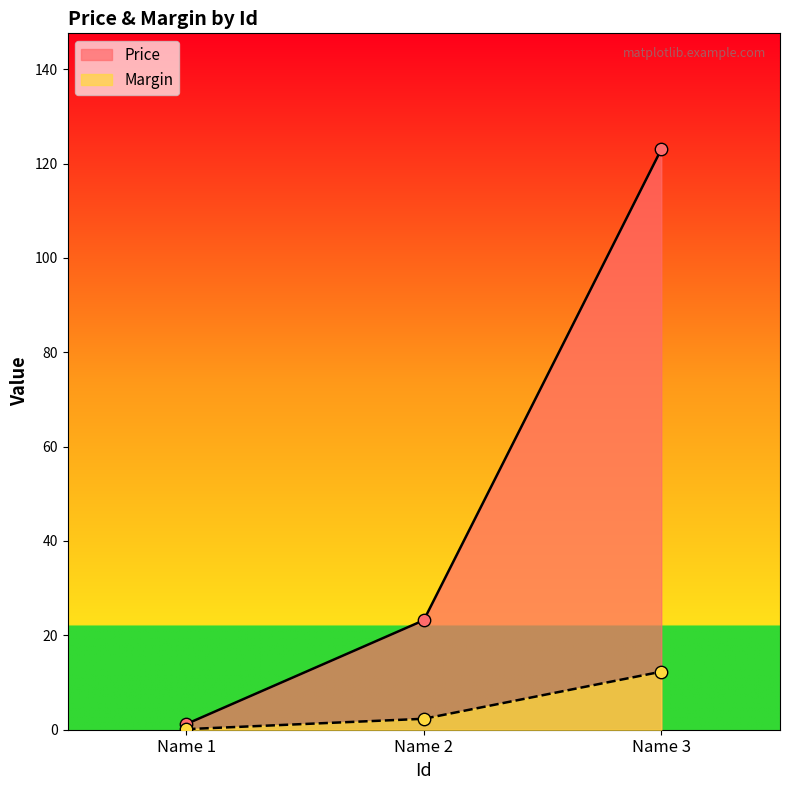

At how many categories does at least one series exceed 98?

1